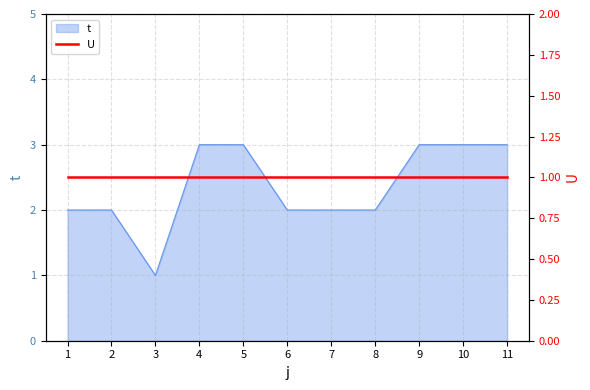

What is the difference between the maximum and minimum values?

2